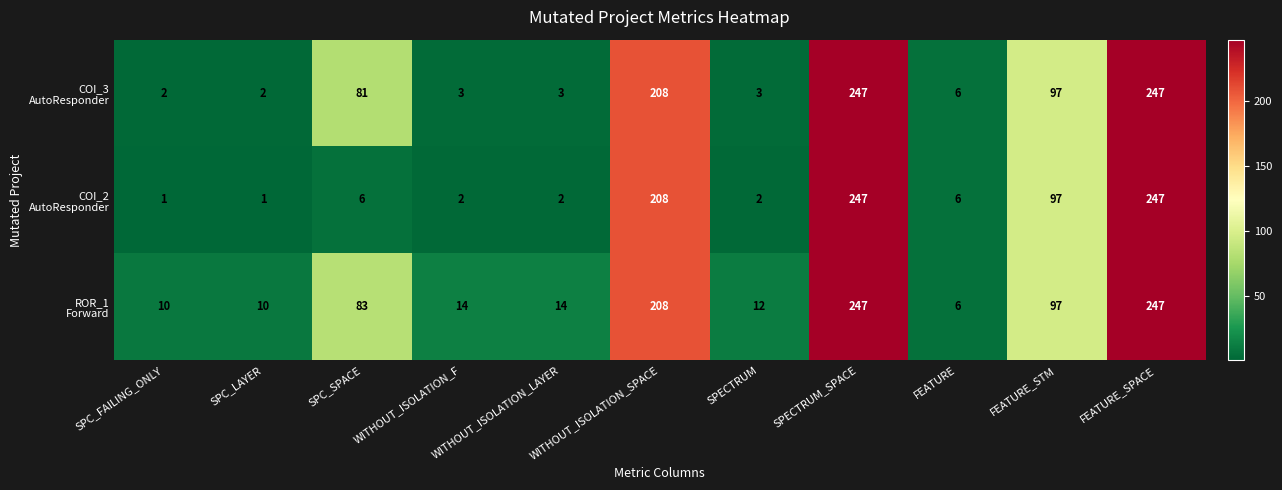

At how many categories does at least one series exceed 197?

3